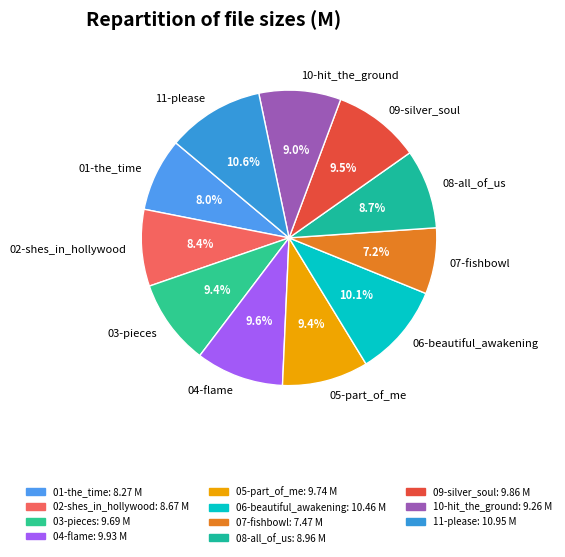

Which has a higher value, 06-beautiful_awakening or 02-shes_in_hollywood?

06-beautiful_awakening